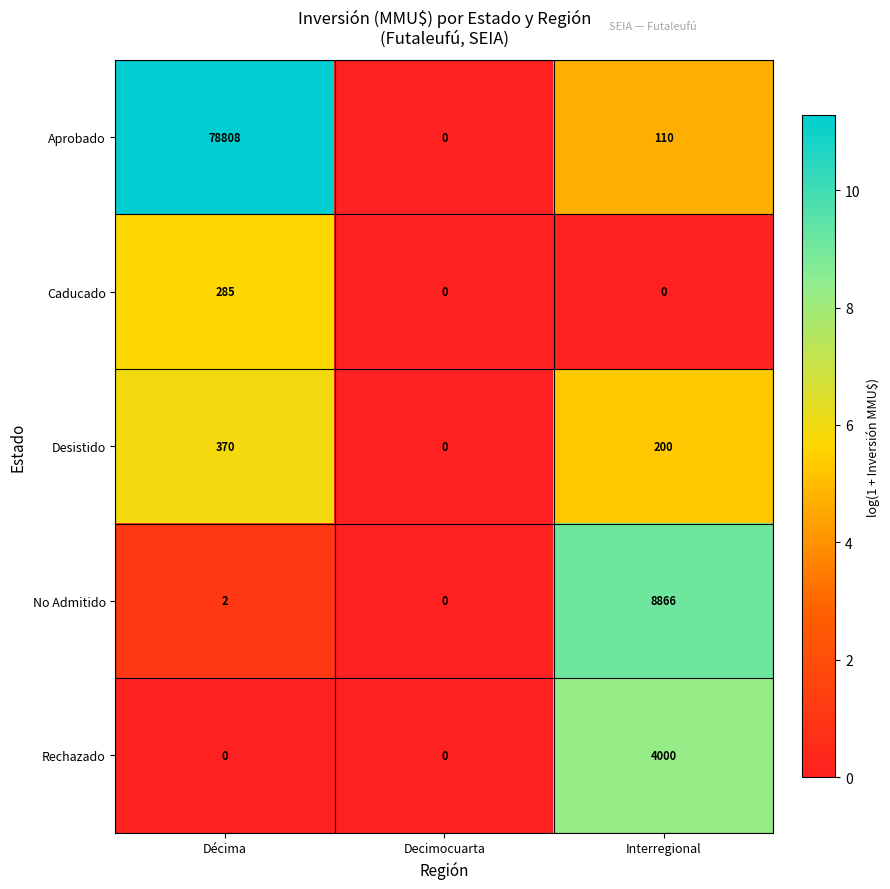

Reading left to right, what are all the values shown in this chart?

Aprobado: 78808	0	110
Caducado: 285	0	0
Desistido: 370	0	200
No Admitido: 2	0	8866
Rechazado: 0	0	4000